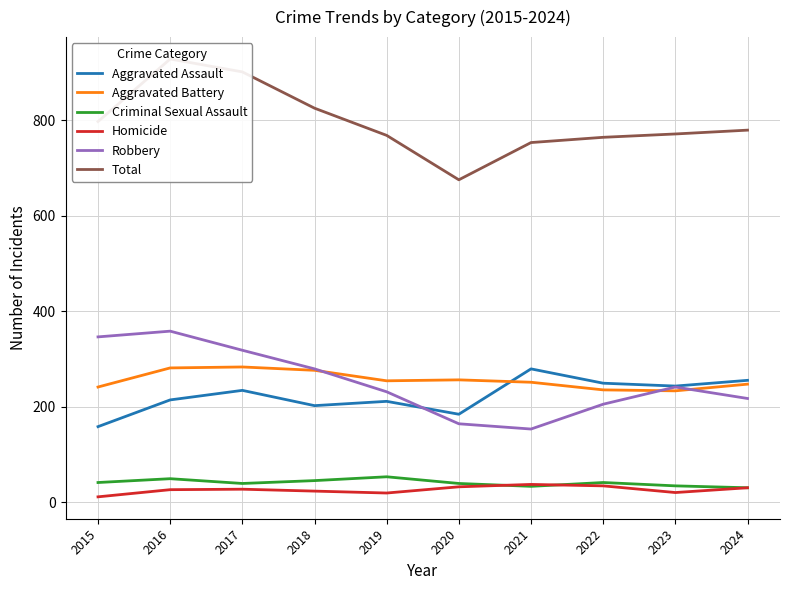

How many interior local valleys does the Homicide series have?

2